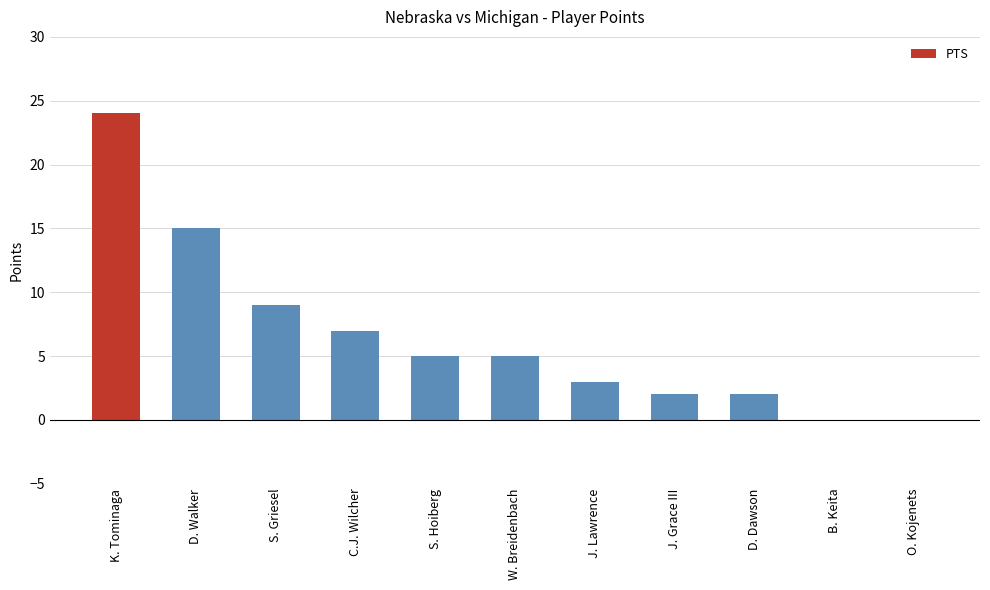

Which has a higher value, D. Walker or J. Grace III?

D. Walker